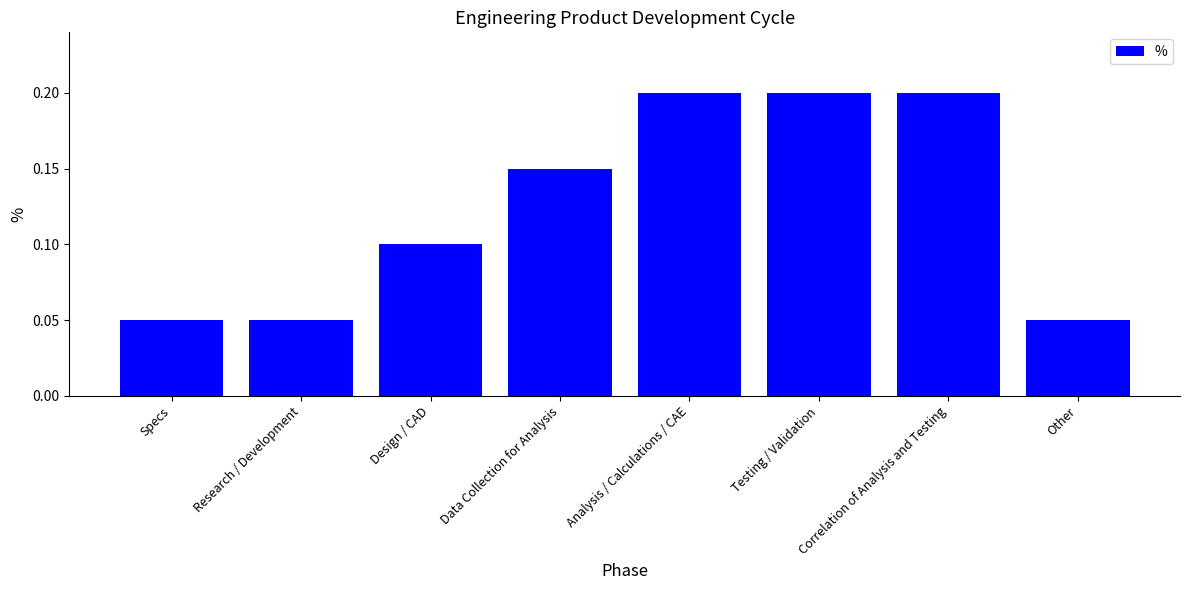

What is the change in value from Specs to Data Collection for Analysis?

+0.1